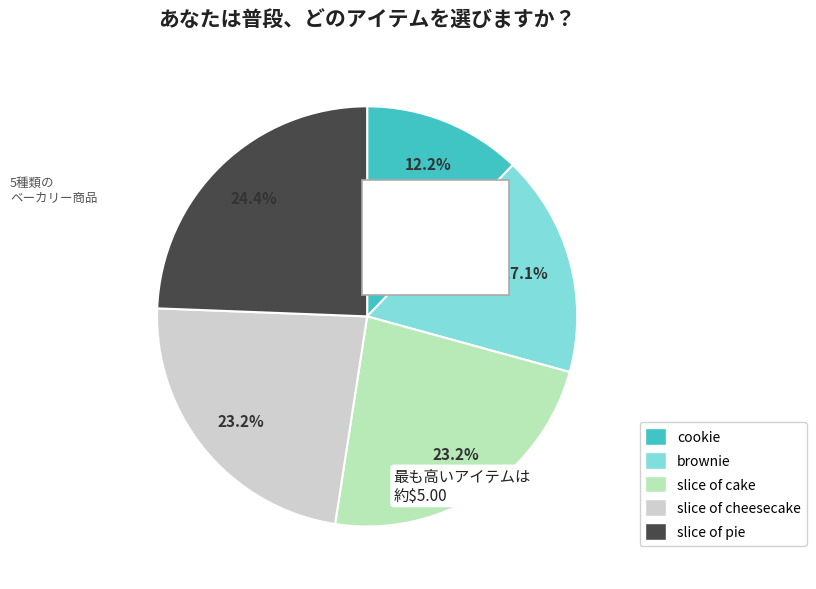

What percentage is the brownie slice, to the nearest percent?

17%